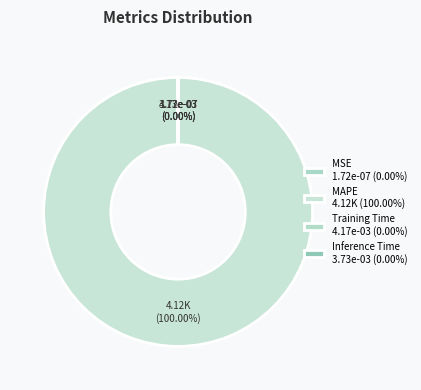

Count the number of slices in the pie.

4